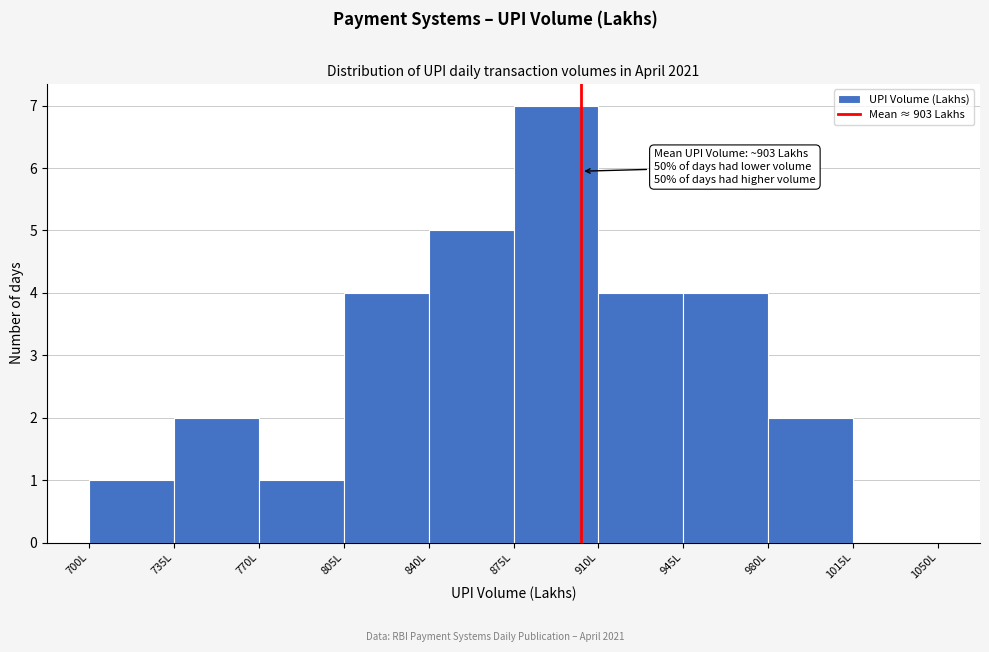

Over which range of the x-axis is the bar tallest?

875 to 910